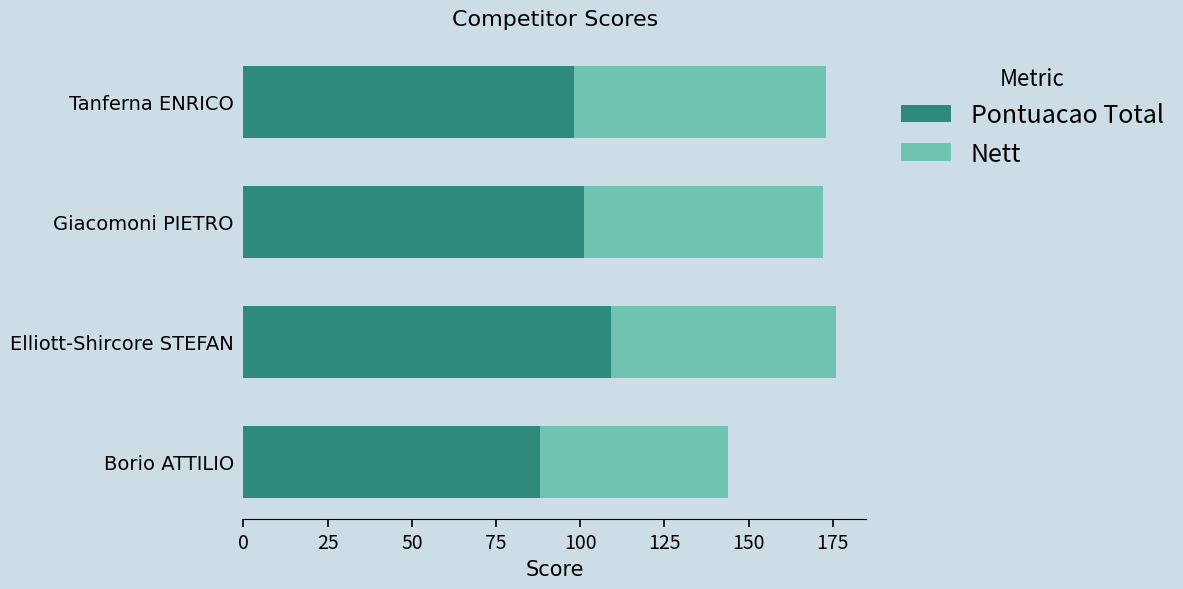

What is the approximate value of Pontuacao Total at Giacomoni PIETRO, to the nearest 5?

100